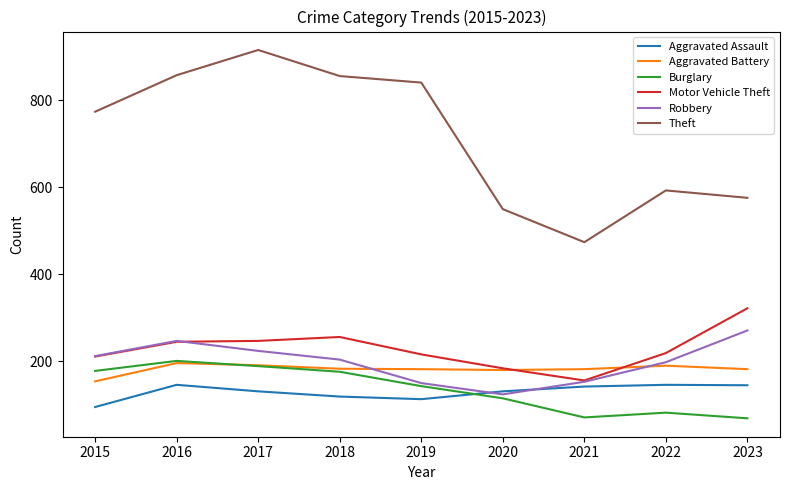

What is the difference between the highest and lowest values at 2015?

679